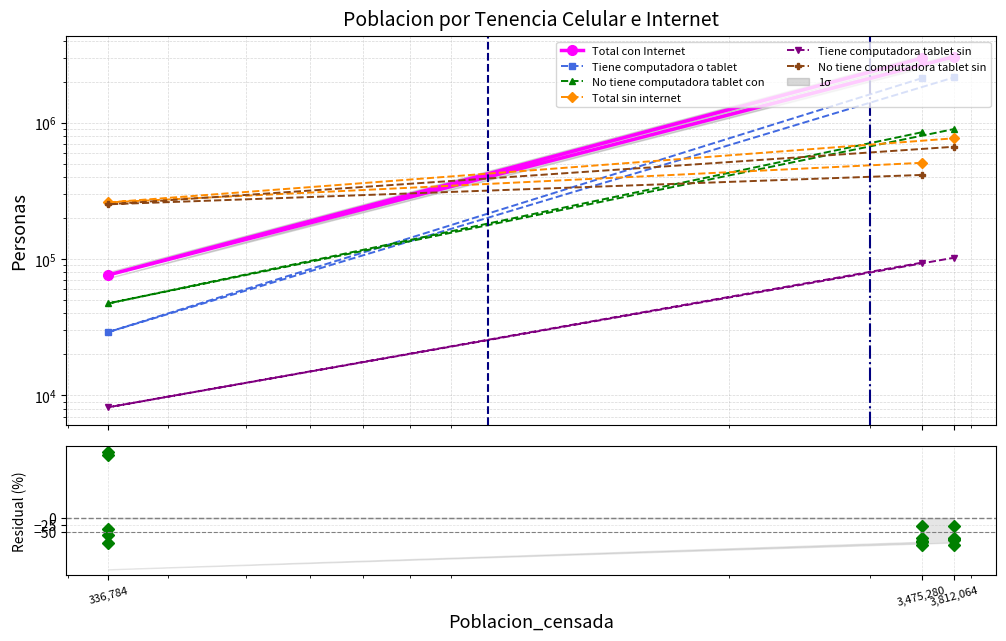

Which series has the largest range (max minus min)?

Total_con_Internet